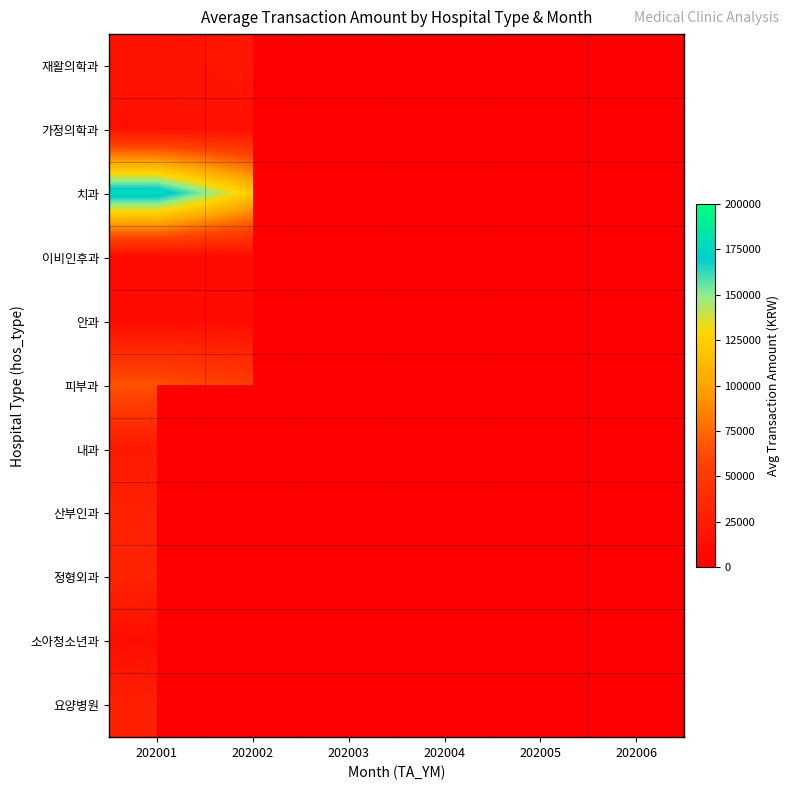

List the series in order of their peak value, lowest first.

안과, 이비인후과, 소아청소년과, 가정의학과, 재활의학과, 내과, 요양병원, 산부인과, 정형외과, 피부과, 치과